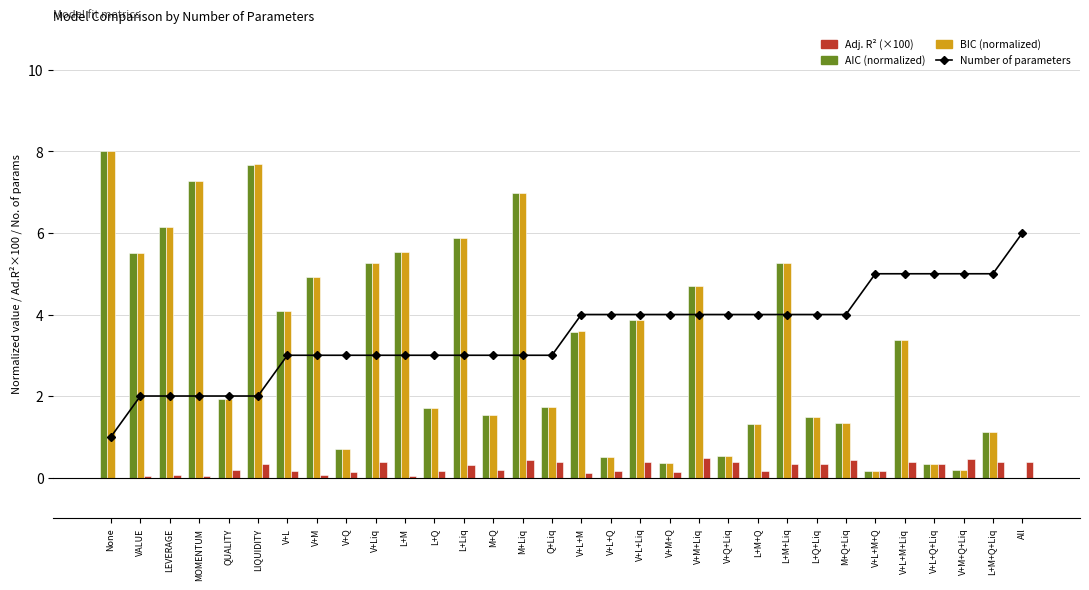

What is the label of the 13th bar from the right?

V+M+Q